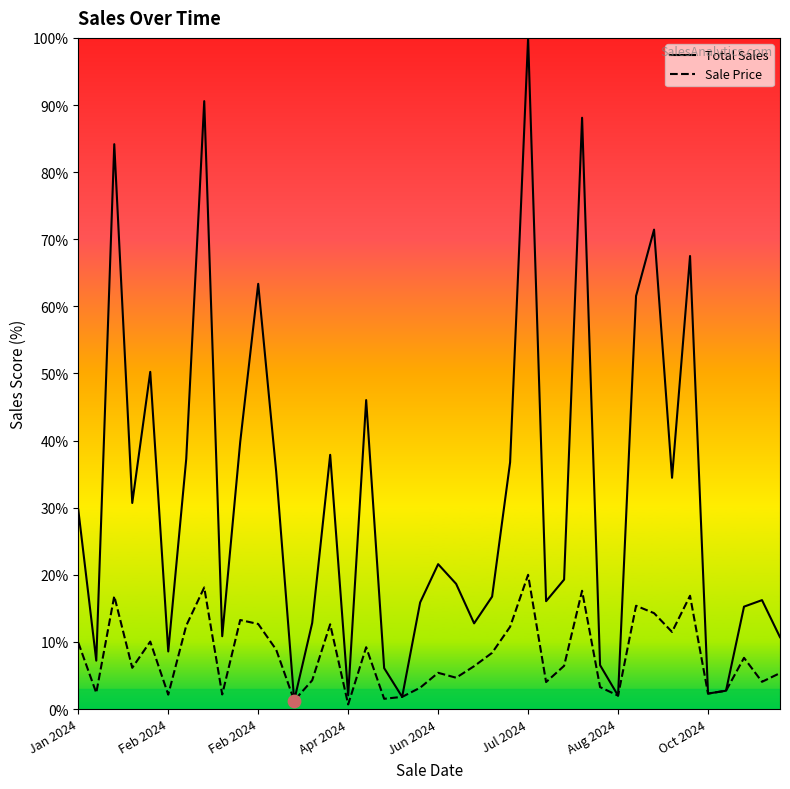

Which series has the largest total across all categories?

Total Sales